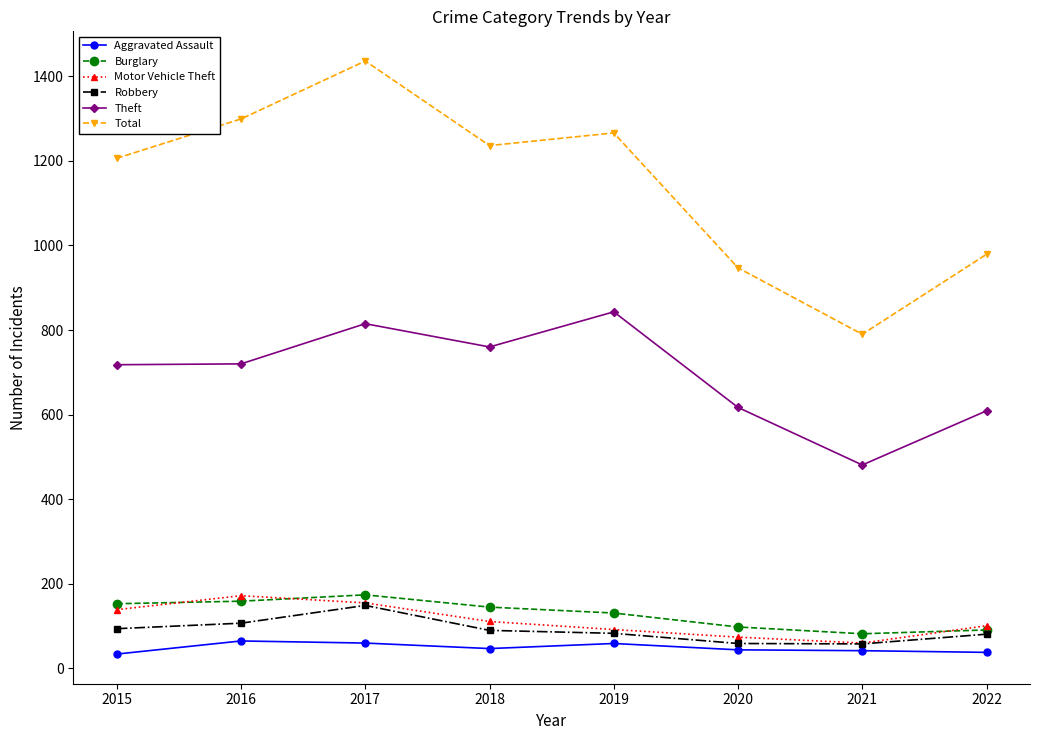

At which label is Burglary closest to 128?

2019